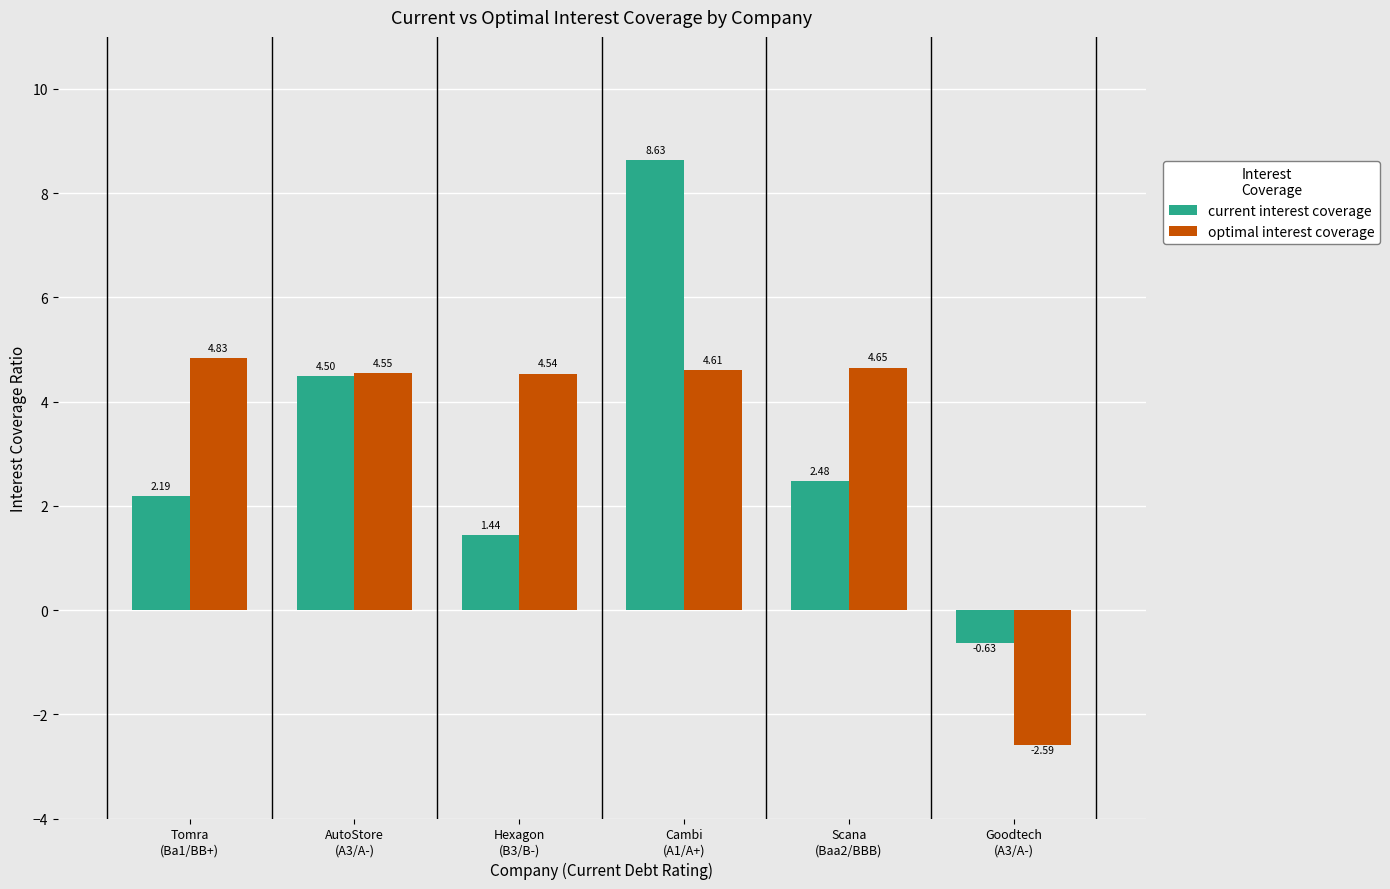

How many negative values does the current interest coverage series have?

1